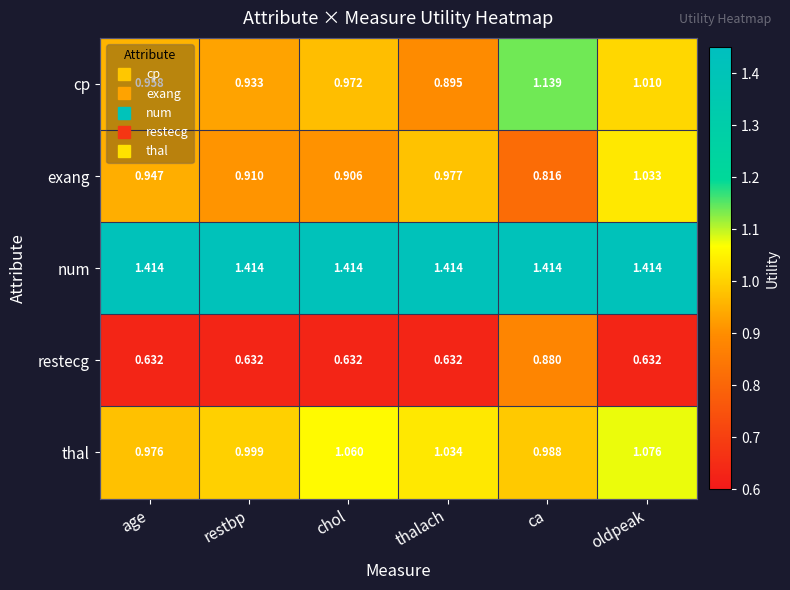

Which series changed the most between chol and ca?

restecg